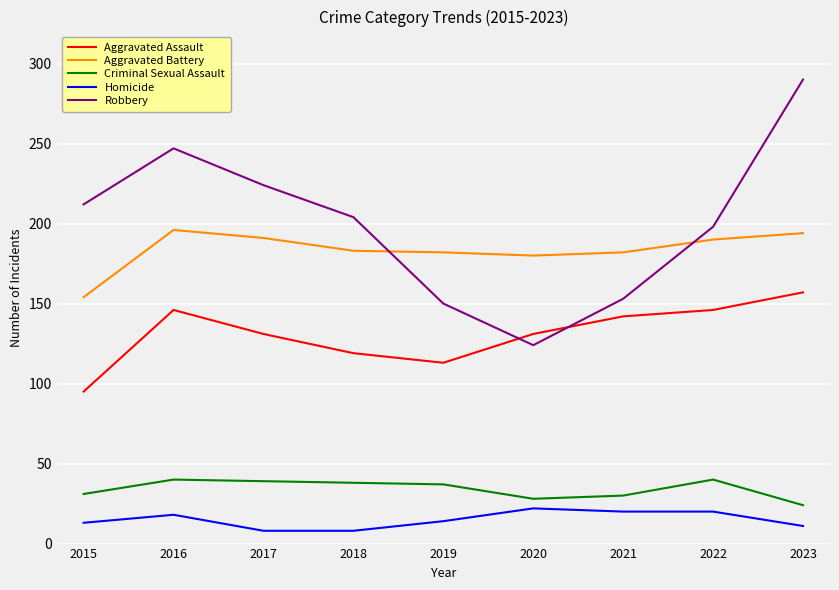

Is the value of Aggravated Assault at 2021 greater than the value of Criminal Sexual Assault at 2023?

Yes